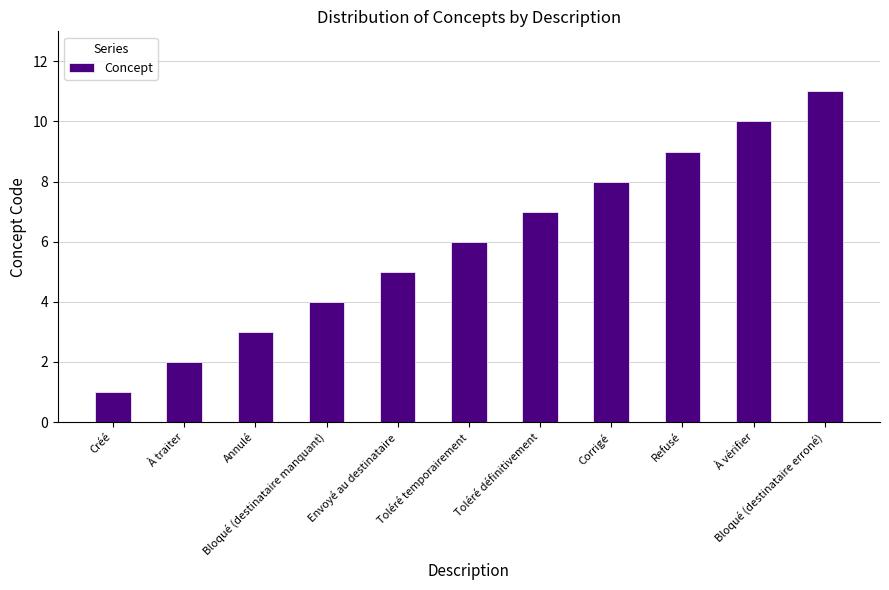

Reading left to right, transcribe all the data shown in this chart.

Créé=1	À traiter=2	Annulé=3	Bloqué (destinataire manquant)=4	Envoyé au destinataire=5	Toléré temporairement=6	Toléré définitivement=7	Corrigé=8	Refusé=9	À vérifier=10	Bloqué (destinataire erroné)=11